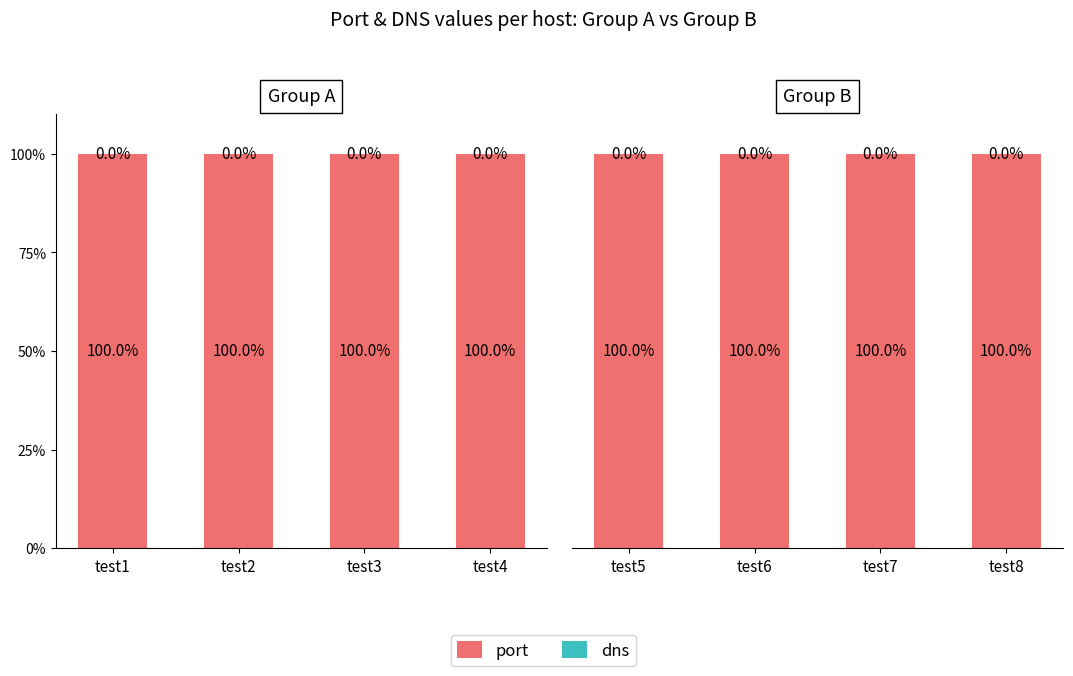

Which category has the lowest value in the dns (top) series?

test5